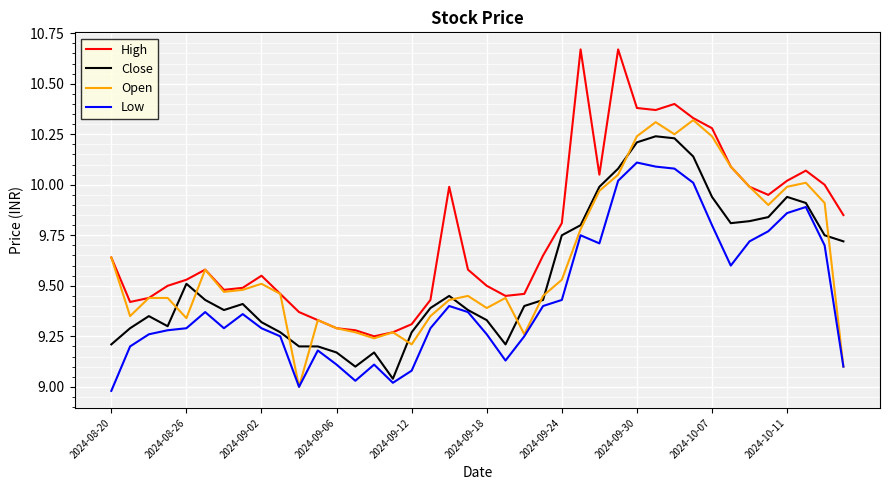

True or false: High and Close intersect in this chart.

False